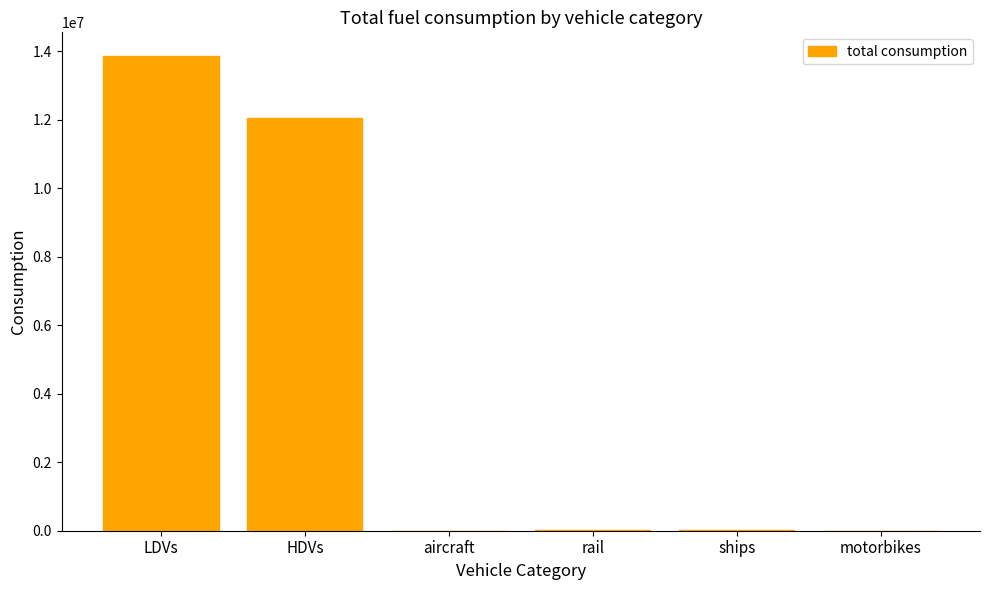

Which has a higher value, HDVs or LDVs?

LDVs